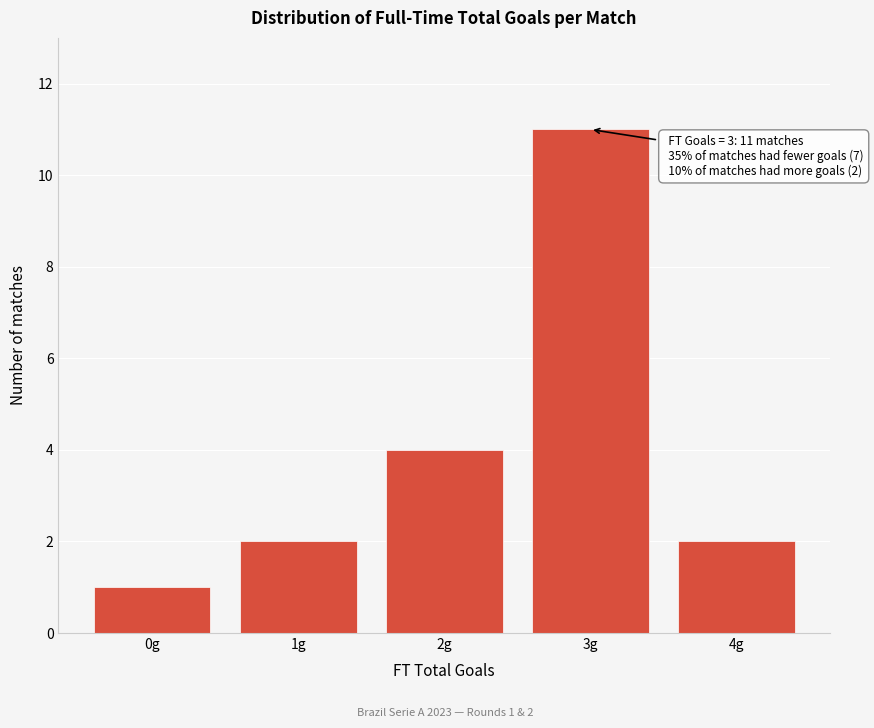

Which range on the x-axis has the tallest bar?

2.5 to 3.5